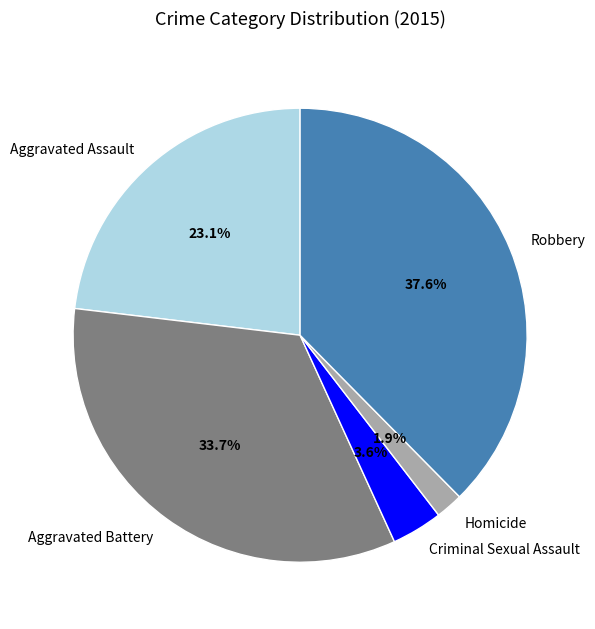

How many slices are in this pie chart?

5